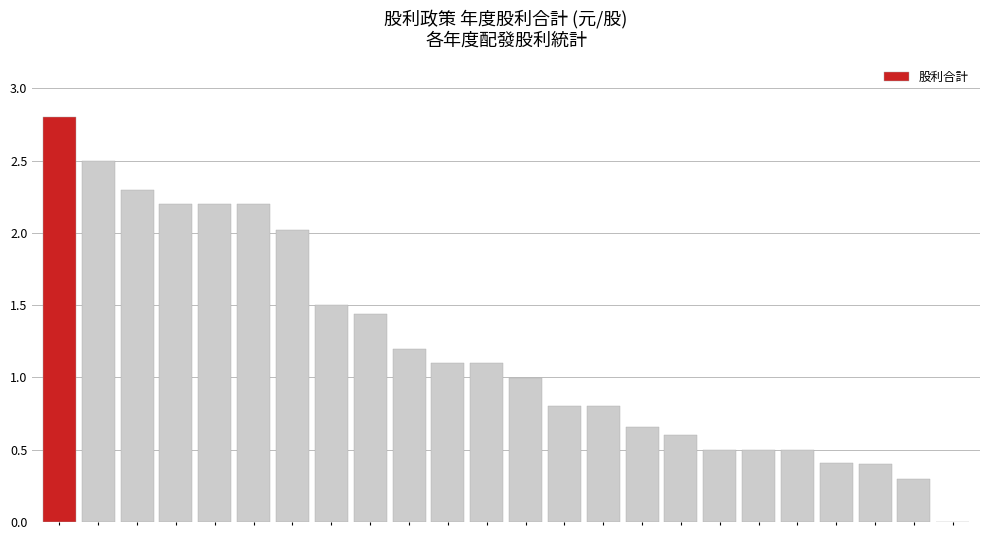

What is the greatest value displayed?

2.8